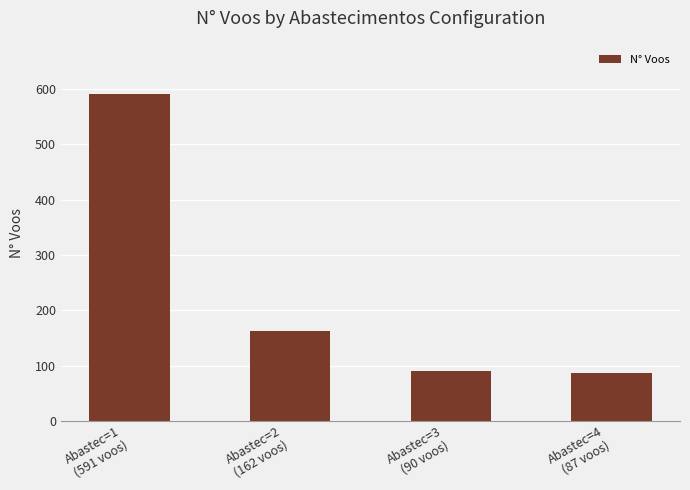

What position from the right is Abastec=2
(162 voos)?

3